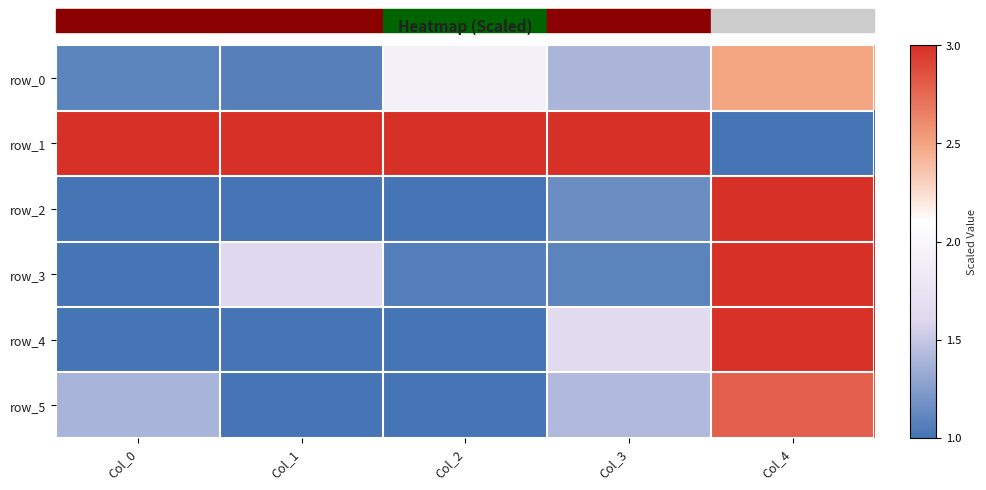

Reading right to left, extract all data points from this chart.

row_0: Col_4=2.5	Col_3=1.4	Col_2=1.9	Col_1=1.1	Col_0=1.1
row_1: Col_4=1.0	Col_3=3.0	Col_2=3.0	Col_1=3.0	Col_0=3.0
row_2: Col_4=3.0	Col_3=1.2	Col_2=1.0	Col_1=1.0	Col_0=1.0
row_3: Col_4=3.0	Col_3=1.1	Col_2=1.1	Col_1=1.6	Col_0=1.0
row_4: Col_4=3.0	Col_3=1.6	Col_2=1.0	Col_1=1.0	Col_0=1.0
row_5: Col_4=2.8	Col_3=1.4	Col_2=1.0	Col_1=1.0	Col_0=1.4